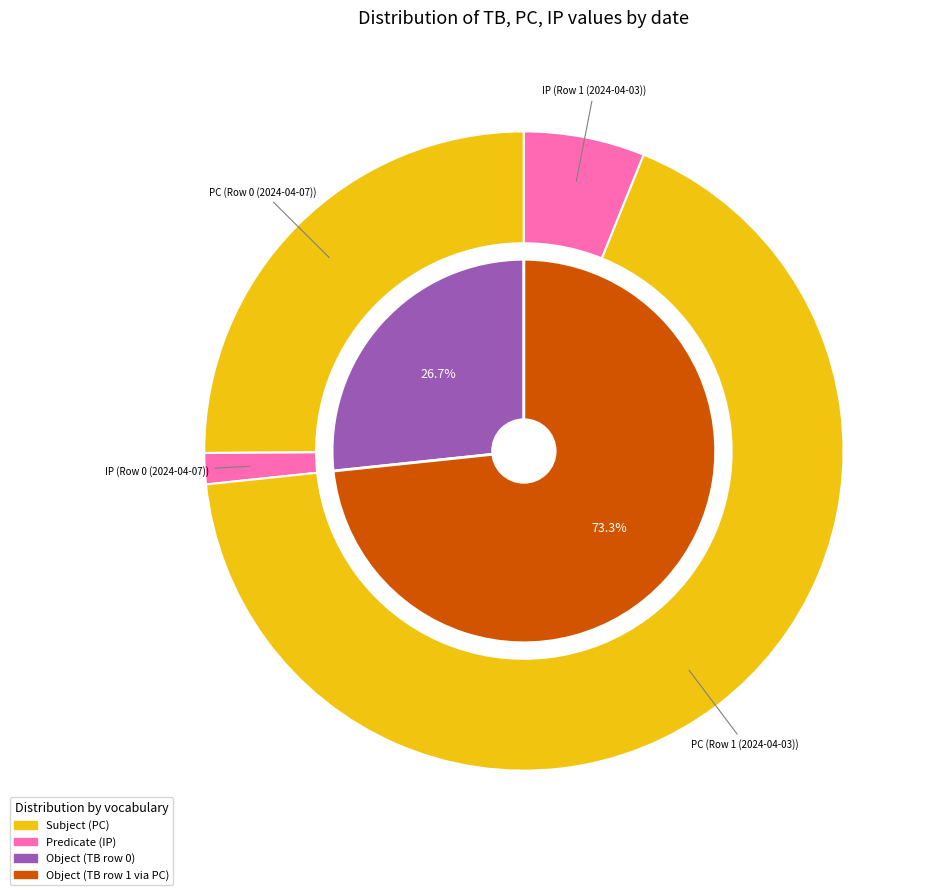

To the nearest percent, what is the combined percentage of Row 0 (2024-04-07) and Row 1 (2024-04-03)?

100%